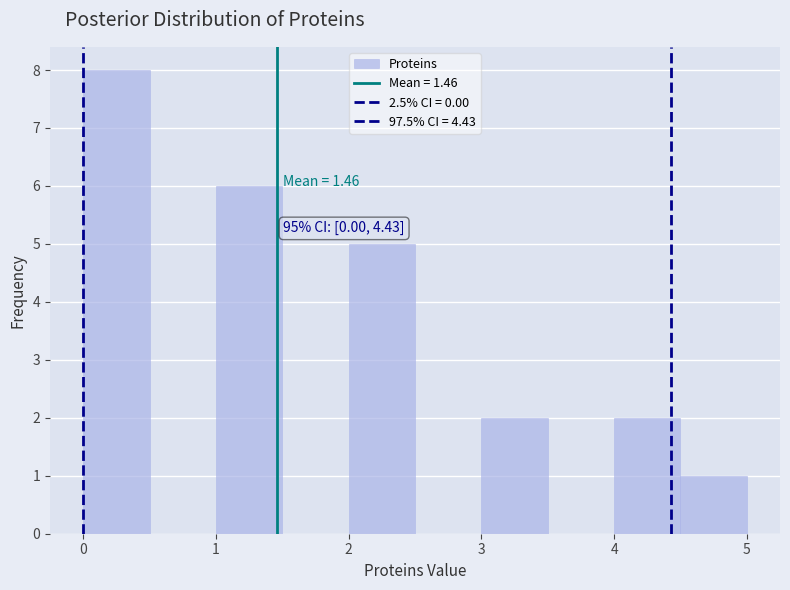

Which range on the x-axis has the tallest bar?

0.0 to 0.5